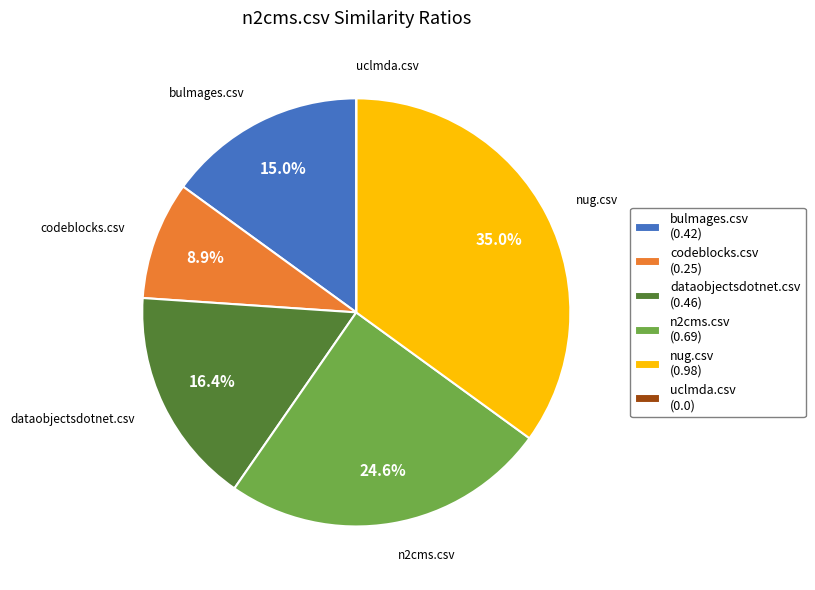

To the nearest percent, what portion does n2cms.csv represent?

25%